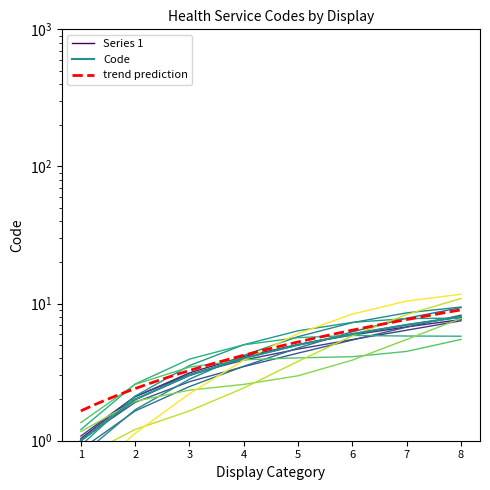

How many values are between 3 and 7?

5